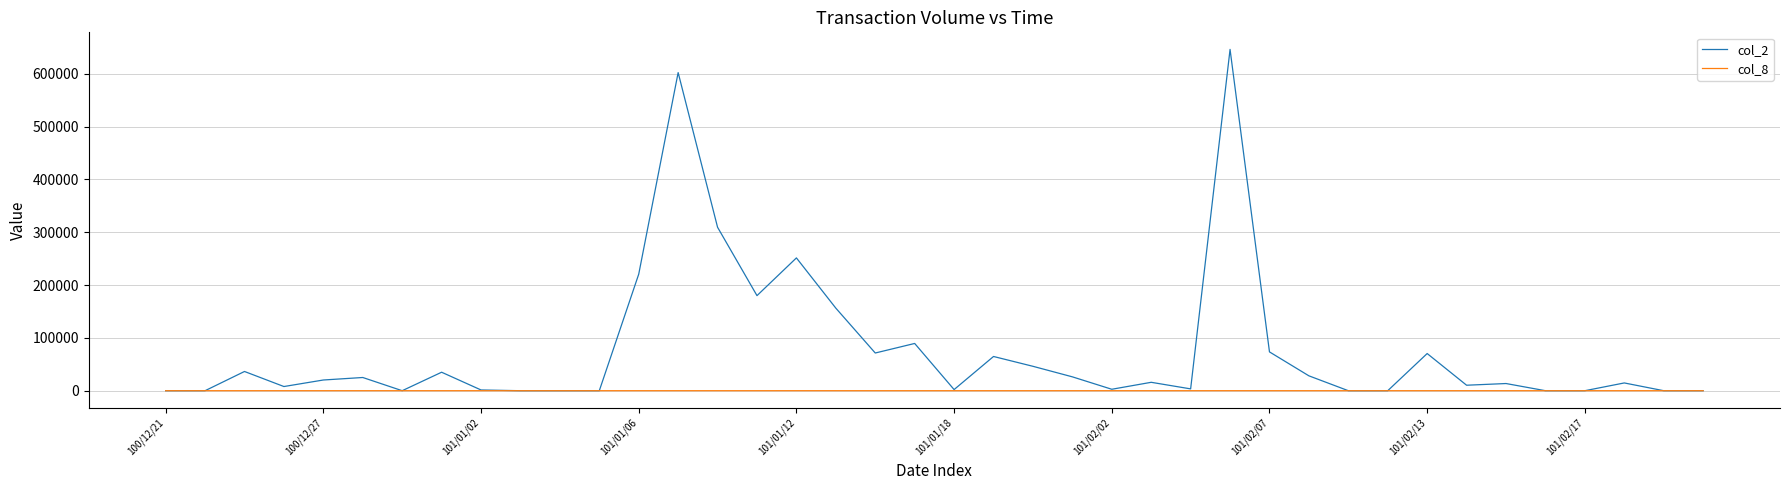

Rank the series by their average value, from highest to lowest.

col_2, col_8